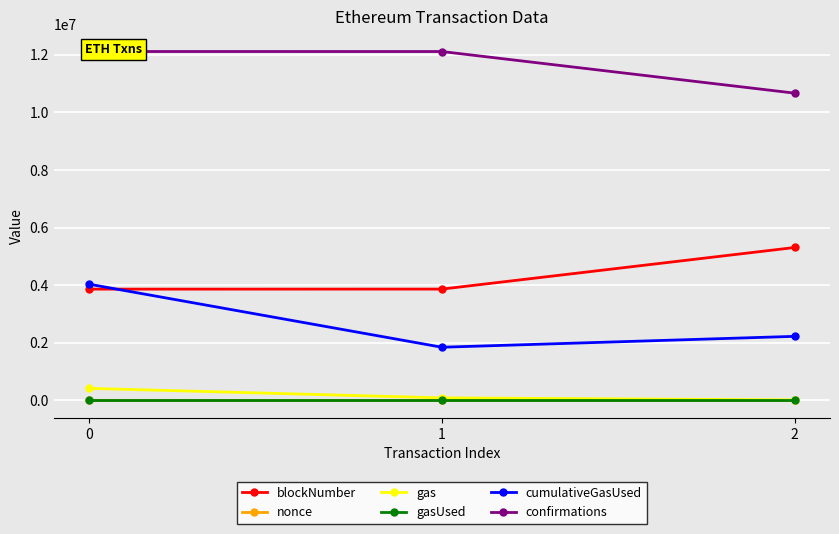

Reading left to right, extract all data points from this chart.

blockNumber: 0=3864040	1=3865054	2=5309306
nonce: 0=3271	1=0	2=1
gas: 0=420000	1=90000	2=21000
gasUsed: 0=21000	1=21000	2=21000
cumulativeGasUsed: 0=4035510	1=1847466	2=2225432
confirmations: 0=12110634	1=12109620	2=10665368